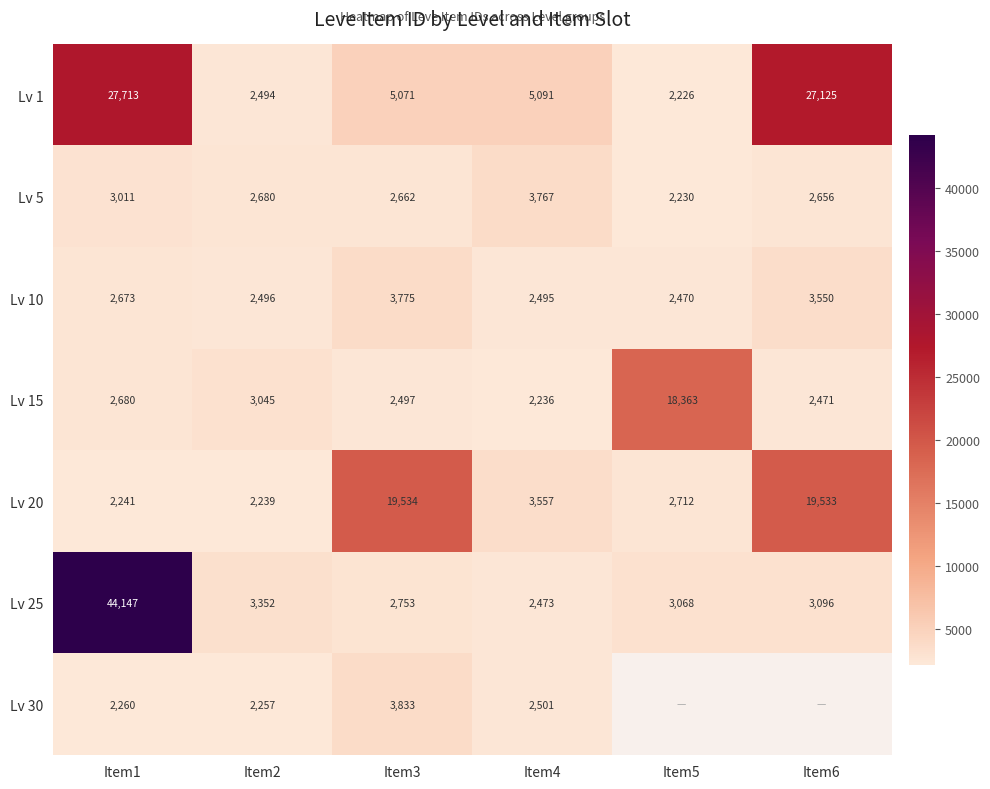

At which category is the sum across all series the highest?

Item1